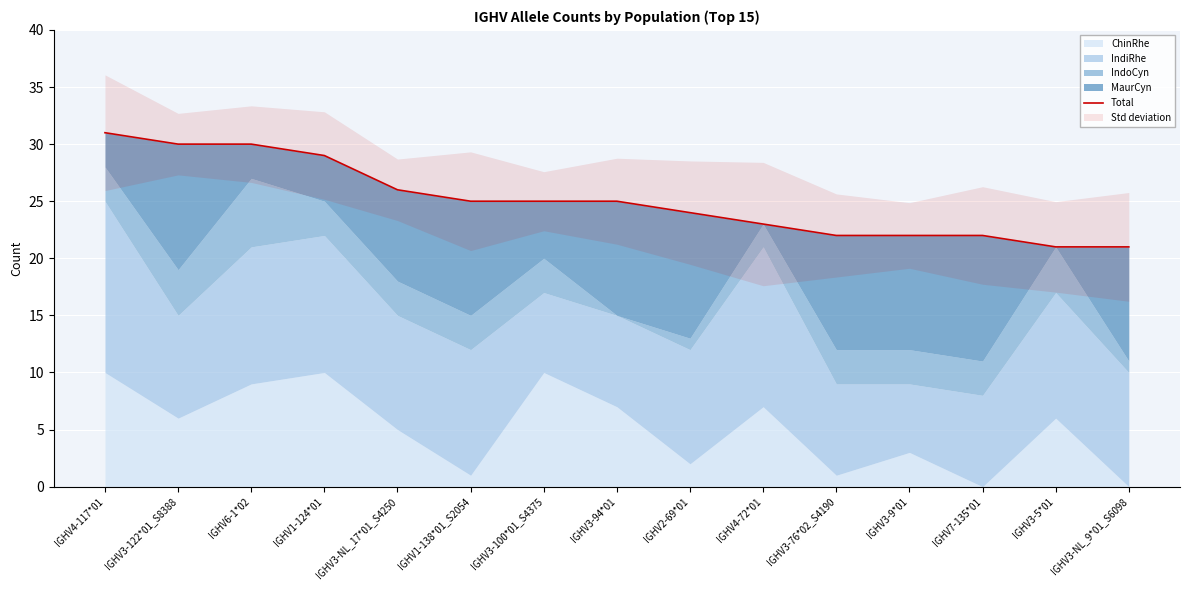

What is the approximate value at IGHV3-122*01_S8388, to the nearest 10?

30